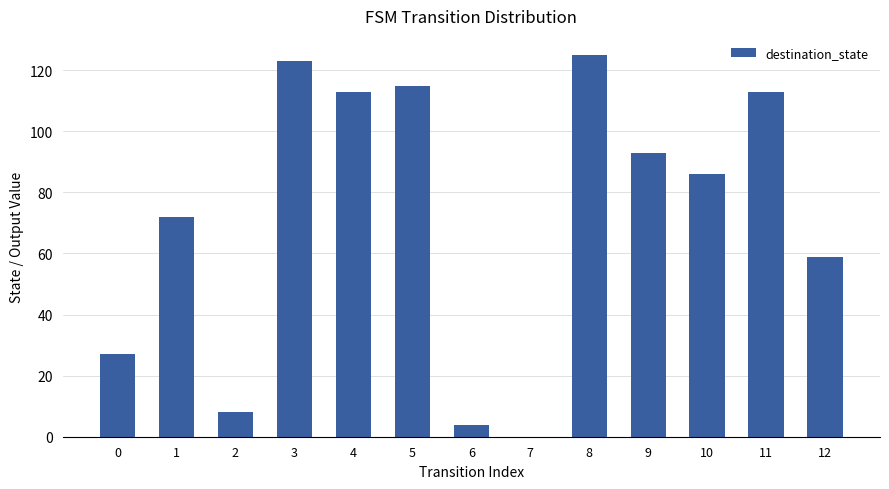

Reading right to left, transcribe all the data shown in this chart.

12=59	11=113	10=86	9=93	8=125	7=0	6=4	5=115	4=113	3=123	2=8	1=72	0=27